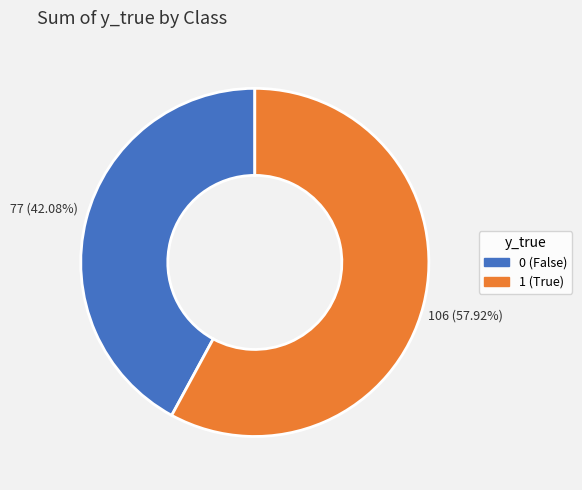

Is there any slice that represents more than half of the pie?

Yes